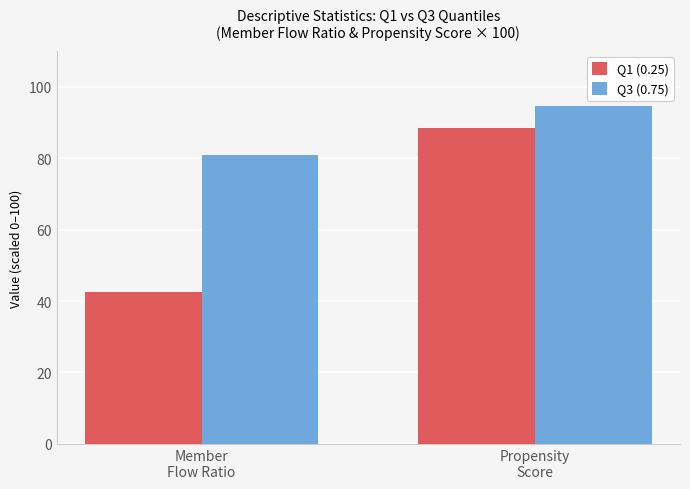

What is the sum of all Q3 (0.75) values?

175.5